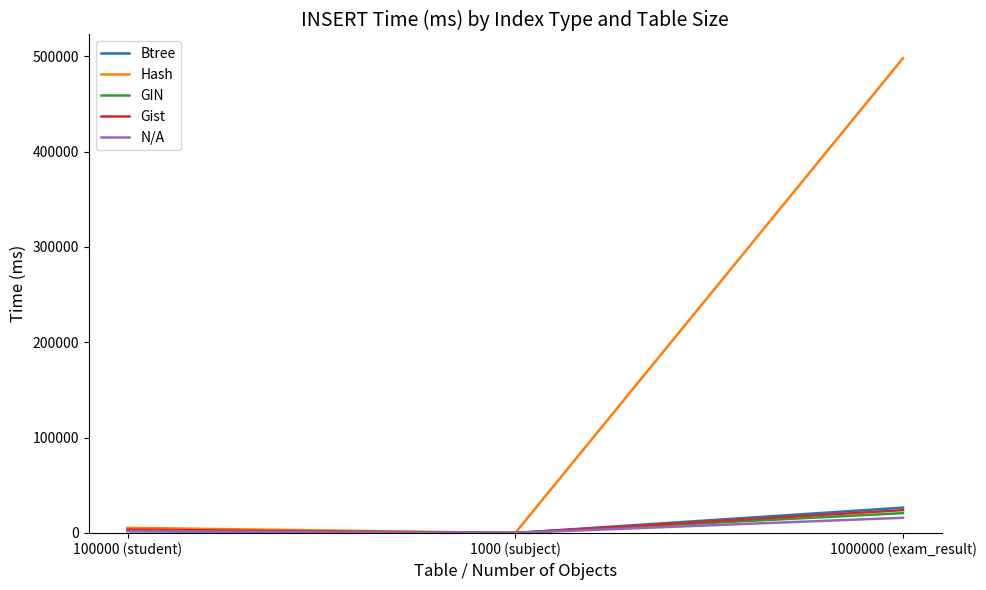

Read the Btree value at 1000000 (exam_result).

26560